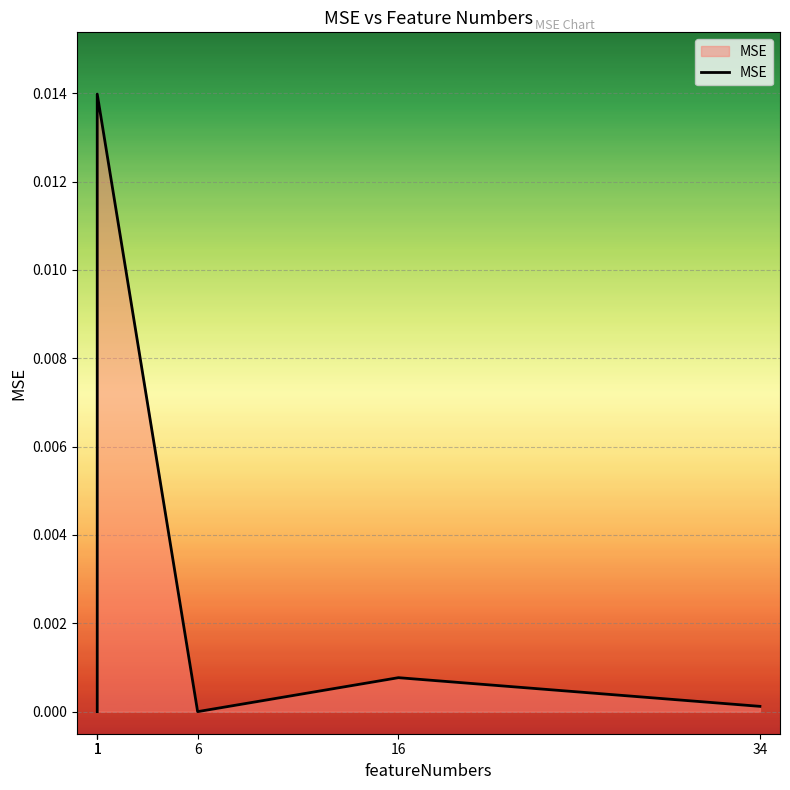

True or false: the data has more than 2 interior local peaks.

False